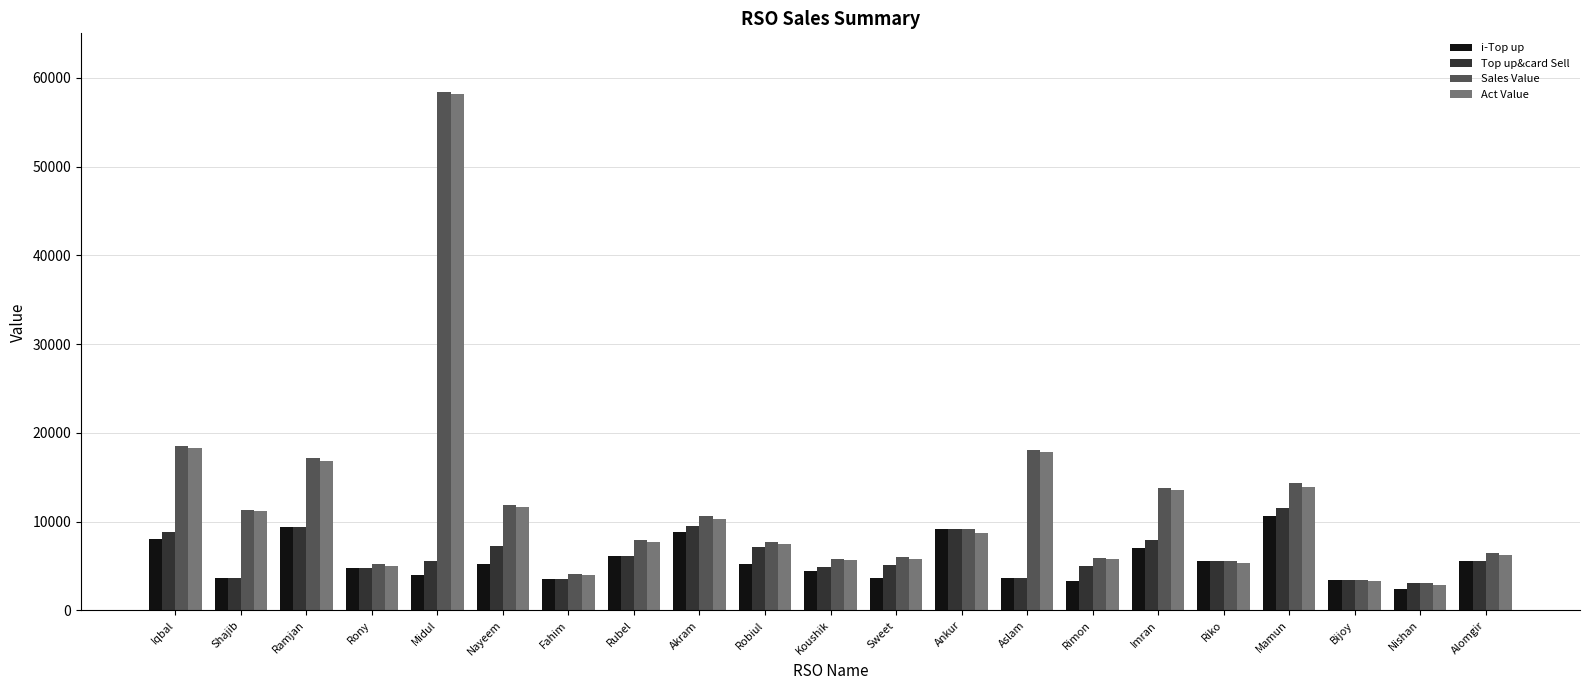

What position from the right is Imran?

6